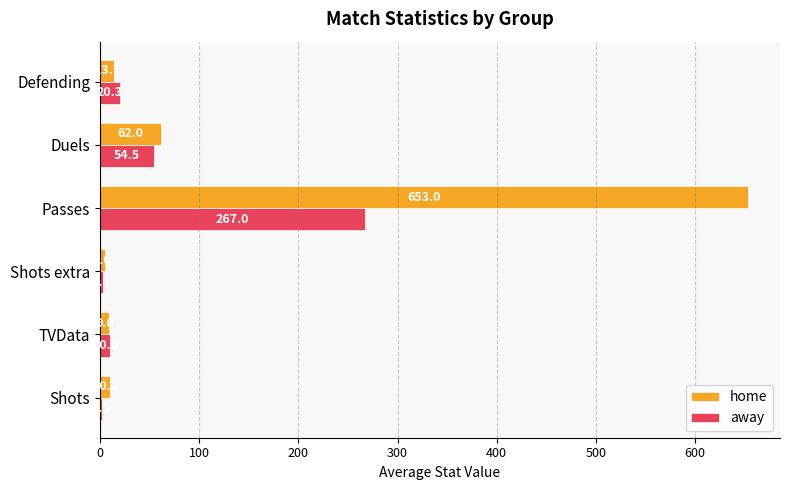

What is the approximate value of home at Passes?

653.0